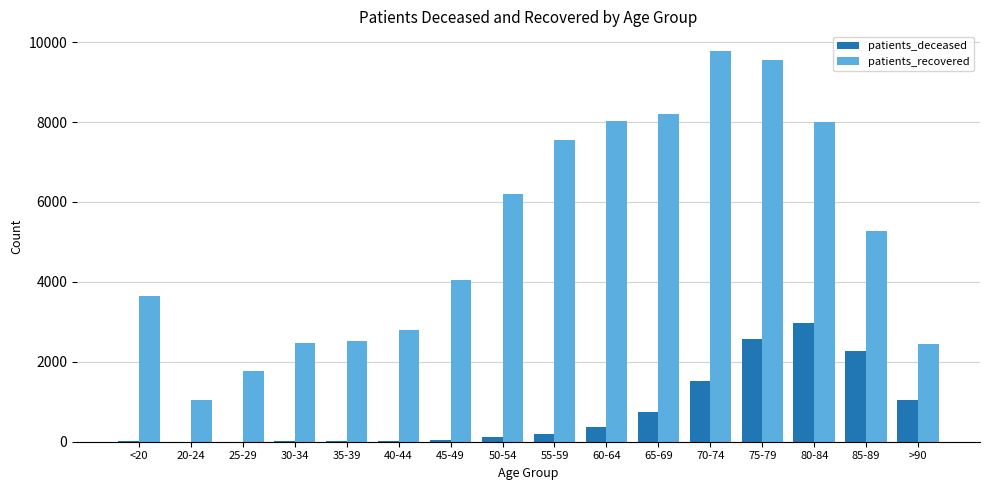

The value of patients_recovered at 30-34 is 1711. True or false?

False